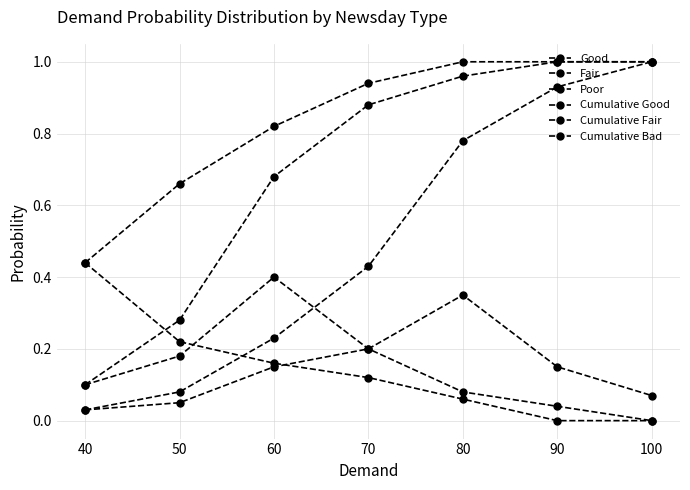

Count the number of data series in this chart.

6